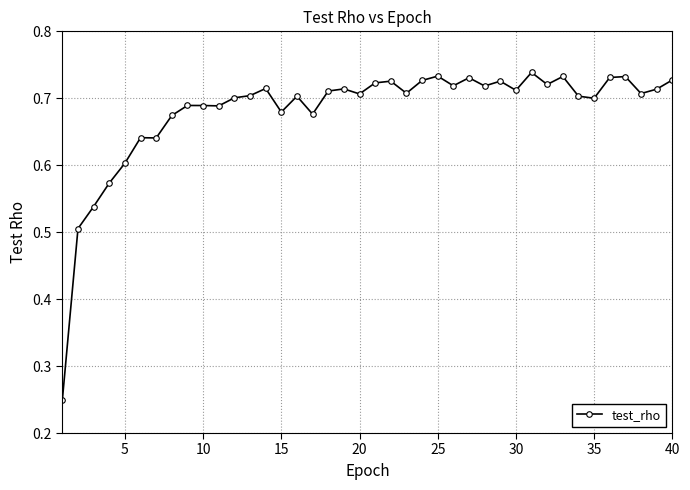

How many values are between 0 and 1?

40